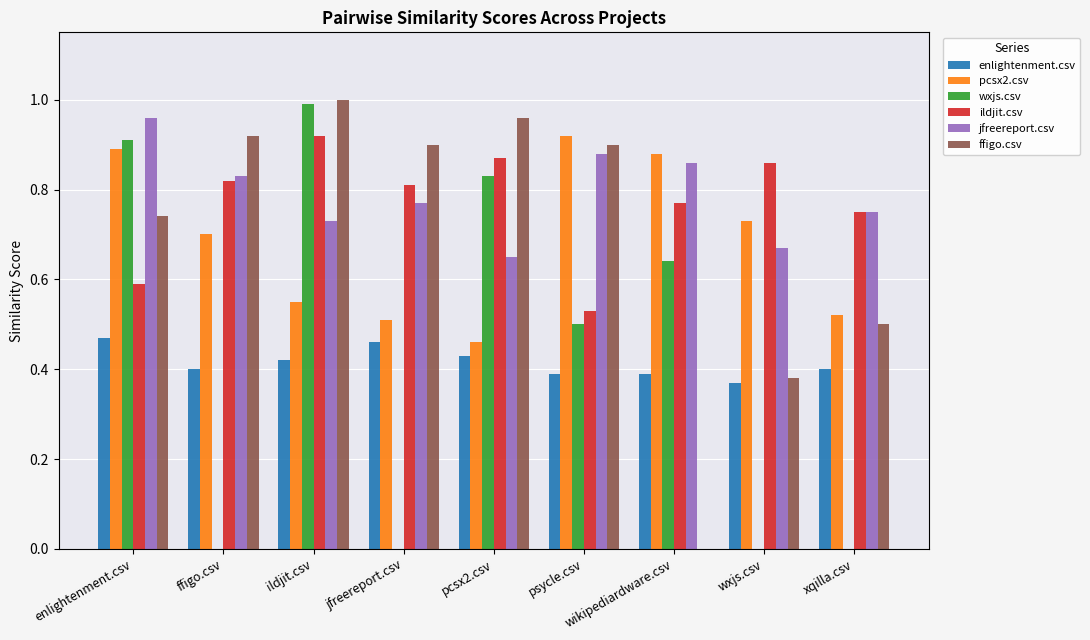

How many groups of bars are there?

9